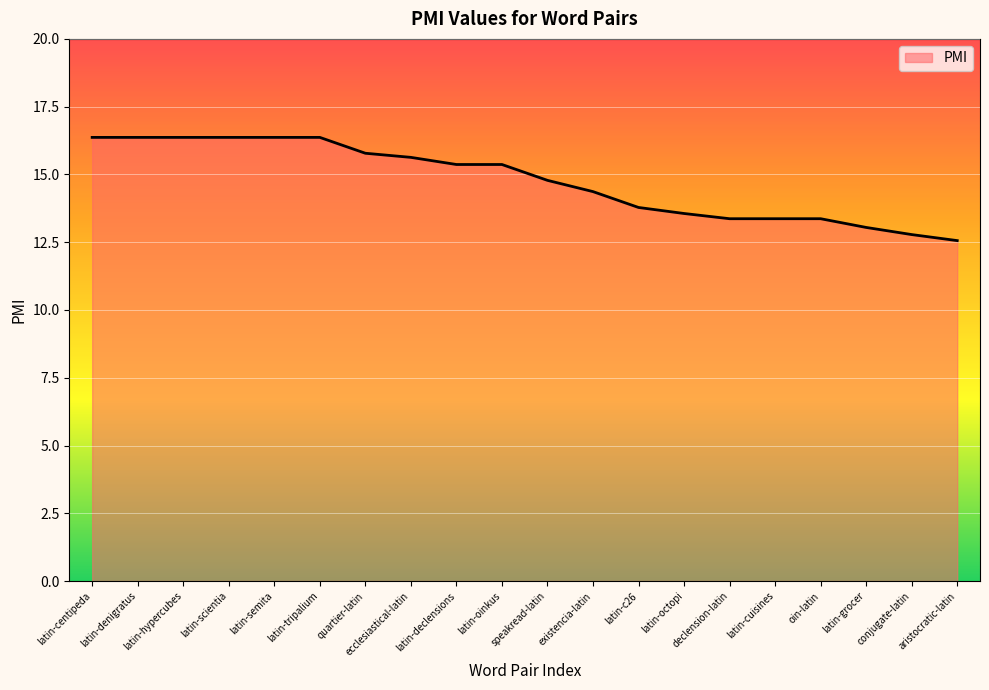

The chart shows a value of 16.4 at latin-tripalium. True or false?

True